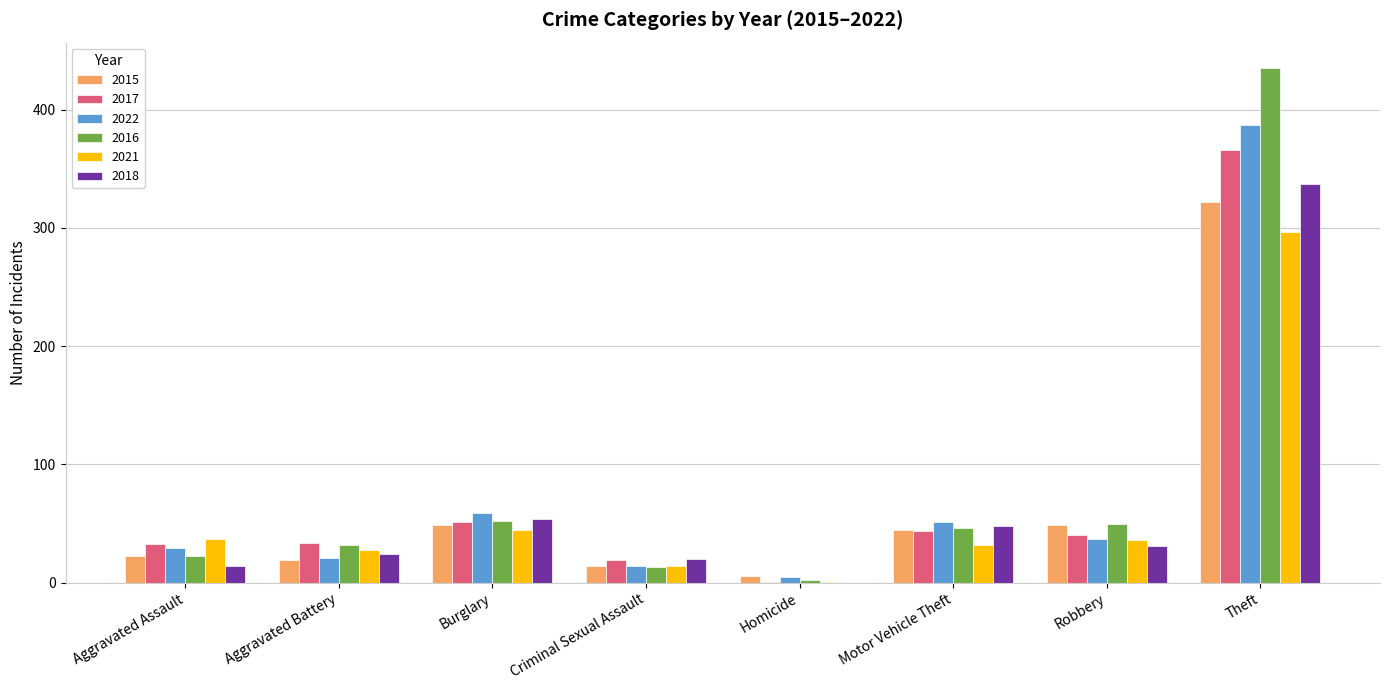

The value of 2022 at Burglary is 59. True or false?

True